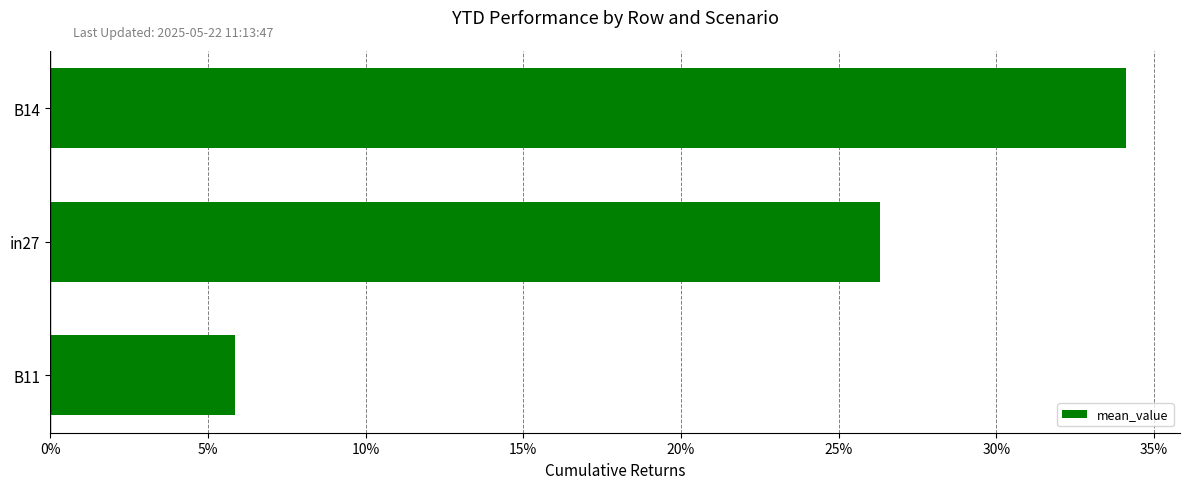

Rank the categories by value from highest to lowest.

B14, in27, B11